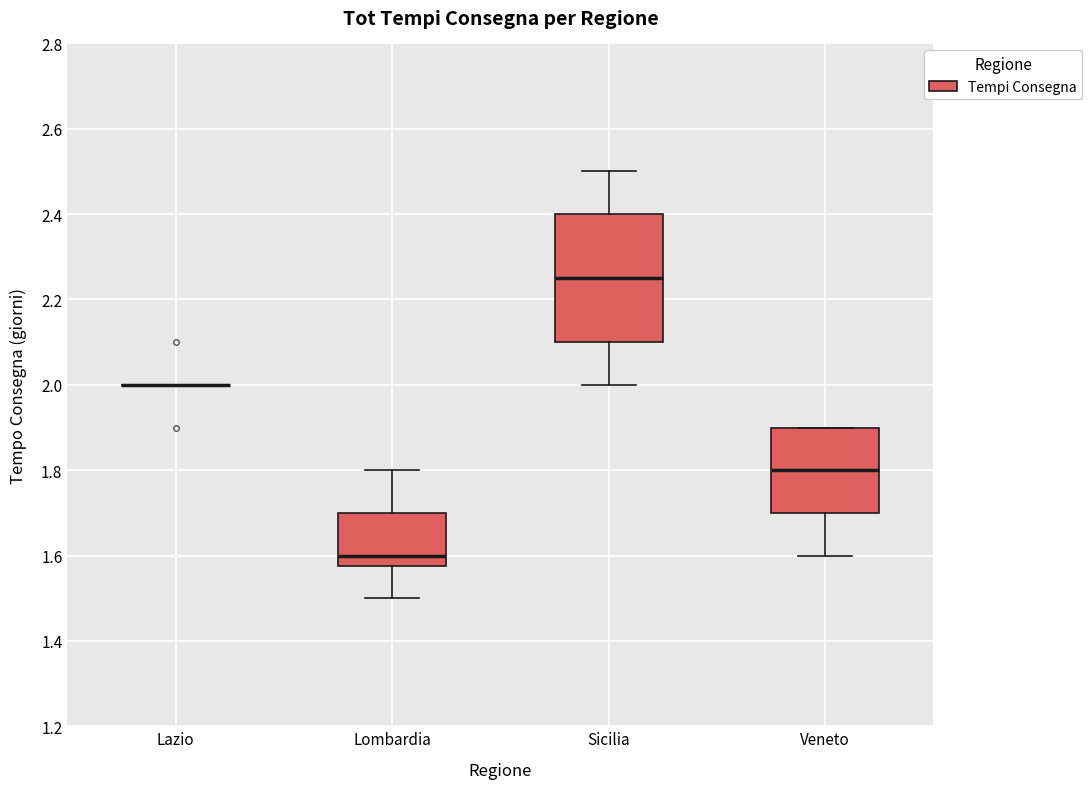

Comparing the boxes themselves (not the whiskers), which one is the tallest?

Sicilia